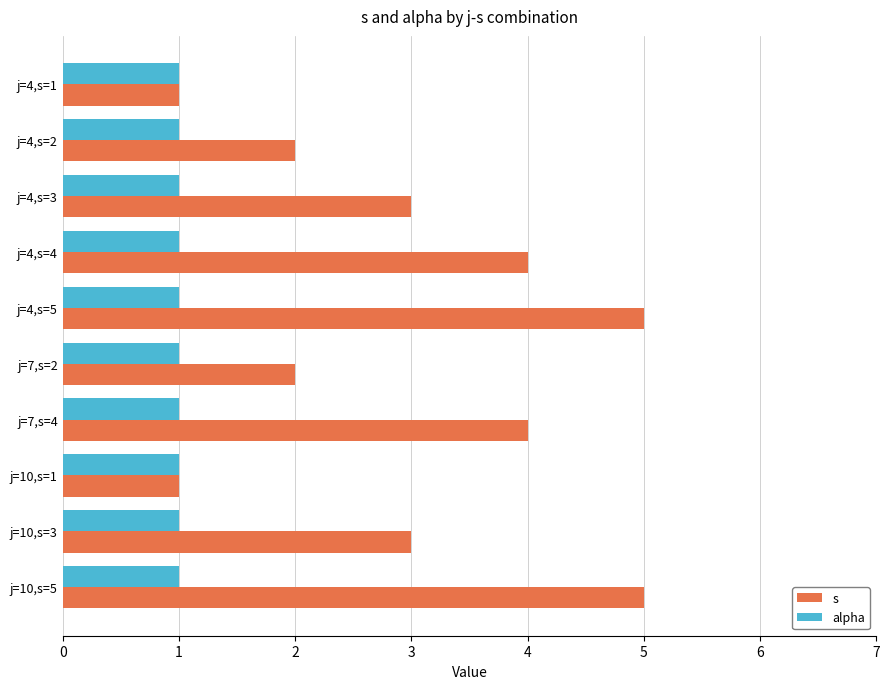

The value of alpha at j=4,s=5 is 1. True or false?

True